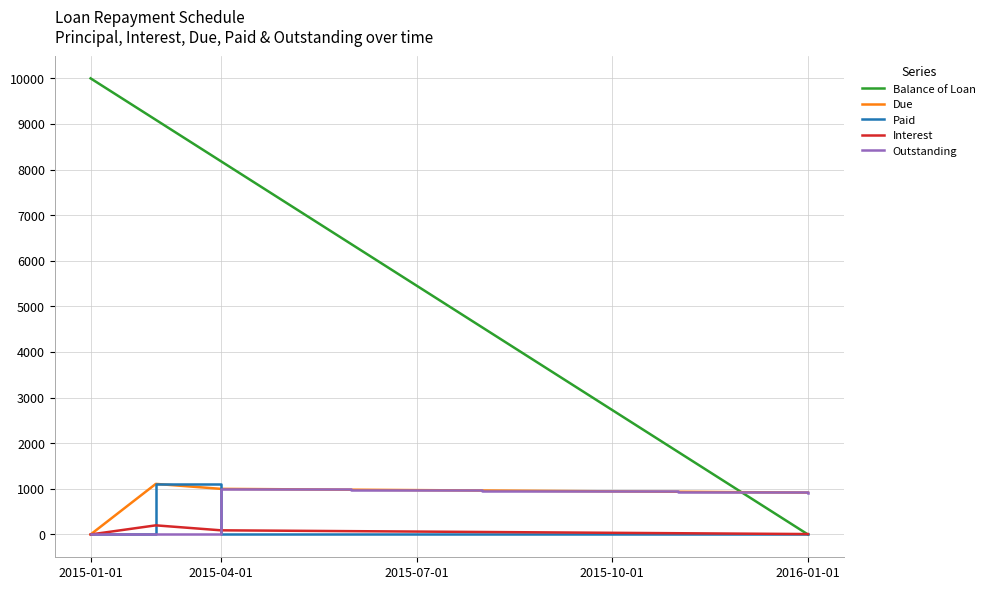

Which series has the widest spread of values?

Balance of Loan